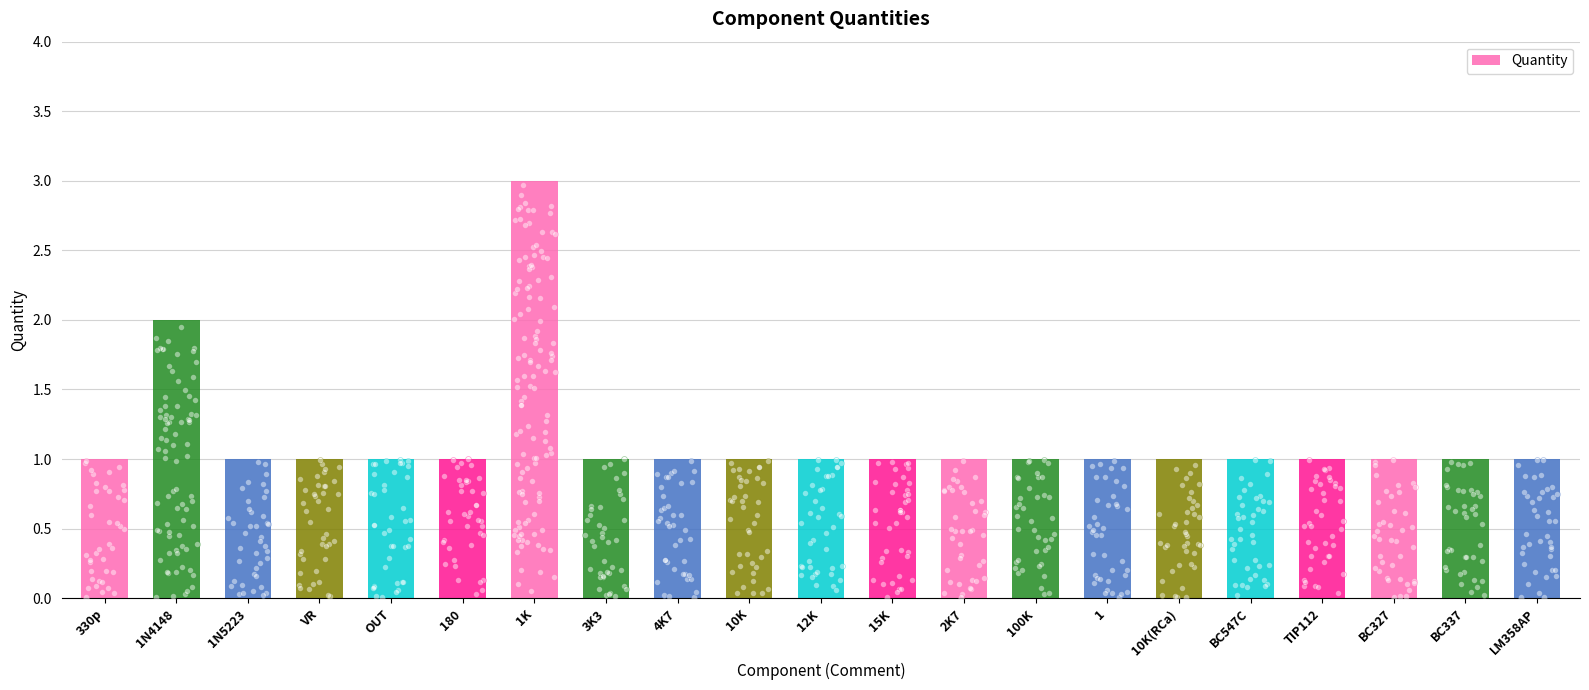

Which has a higher value, 10K(RCa) or TIP112?

10K(RCa)